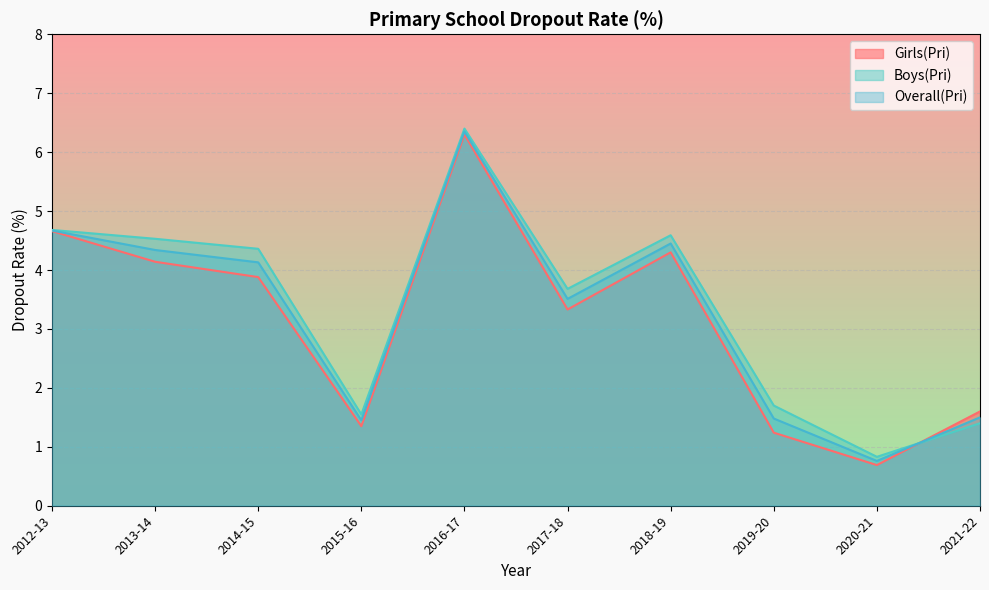

Rank the series by their maximum value, from lowest to highest.

Girls(Pri), Overall(Pri), Boys(Pri)